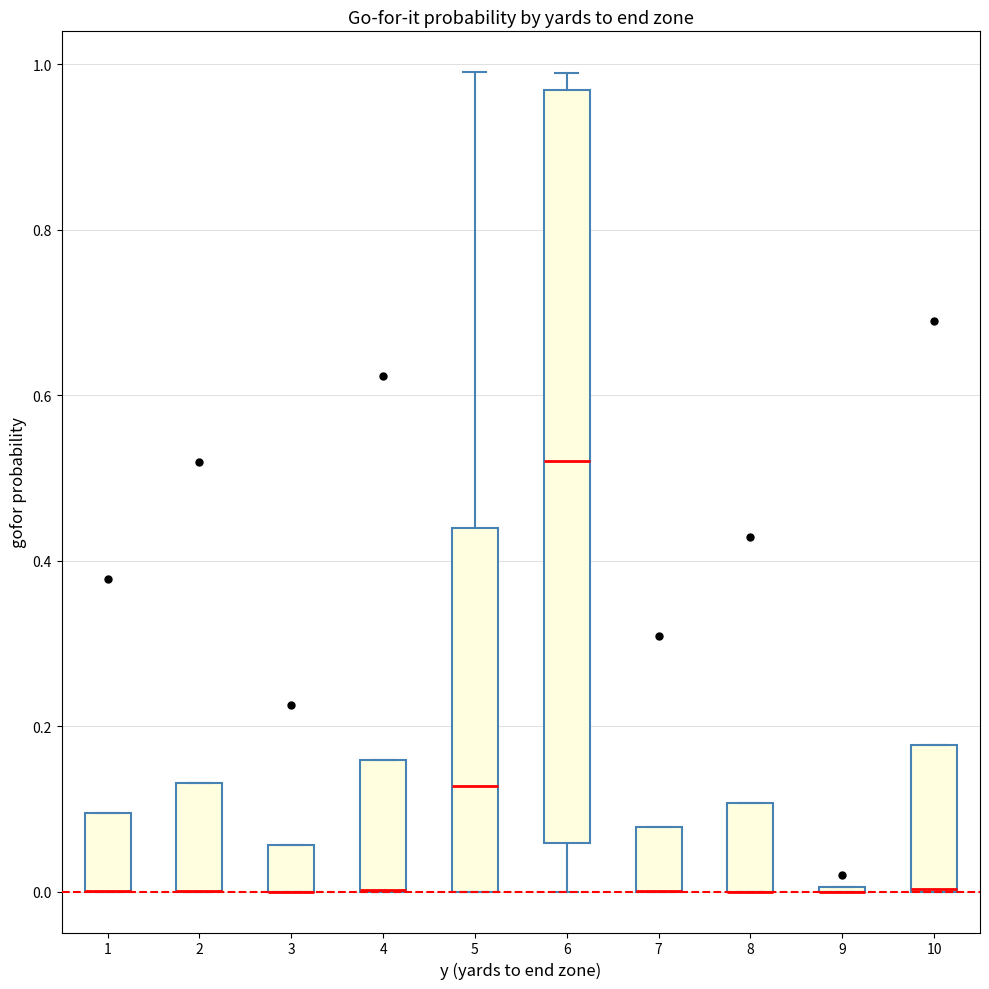

Reading left to right, read every box against the y-axis: the position of its median line, the range the box covers, and the ends of its whiskers. The values are not printed on the chart, so give them approximately, as read against the axis.

1: median 0.00 (drawn on the box's lower edge), box 0.00 to 0.10, whiskers 0.00 to 0.10
2: median 0.00 (drawn on the box's lower edge), box 0.00 to 0.14, whiskers 0.00 to 0.14
3: median 0.00 (drawn on the box's lower edge), box 0.00 to 0.06, whiskers 0.00 to 0.06
4: median 0.00 (drawn on the box's lower edge), box 0.00 to 0.16, whiskers 0.00 to 0.16
5: median 0.12, box 0.00 to 0.44, whiskers 0.00 to 1.00
6: median 0.52, box 0.06 to 0.96, whiskers 0.00 to 0.98
7: median 0.00 (drawn on the box's lower edge), box 0.00 to 0.08, whiskers 0.00 to 0.08
8: median 0.00 (drawn on the box's lower edge), box 0.00 to 0.10, whiskers 0.00 to 0.10
9: box collapsed to a line at 0.00, whiskers 0.00 to 0.00
10: median 0.00 (drawn on the box's lower edge), box 0.00 to 0.18, whiskers 0.00 to 0.18